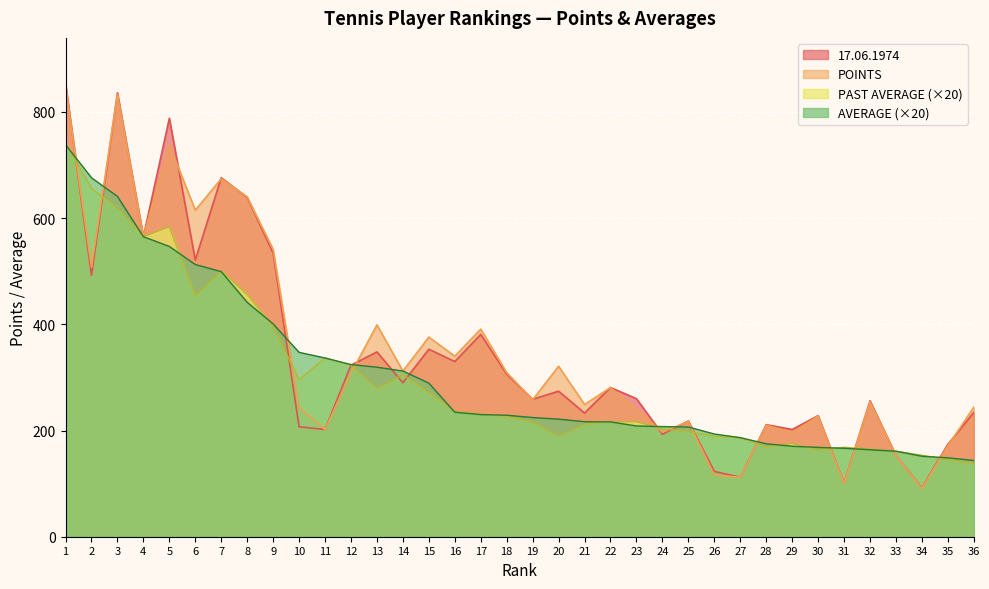

Read the POINTS value at 7.

674.0